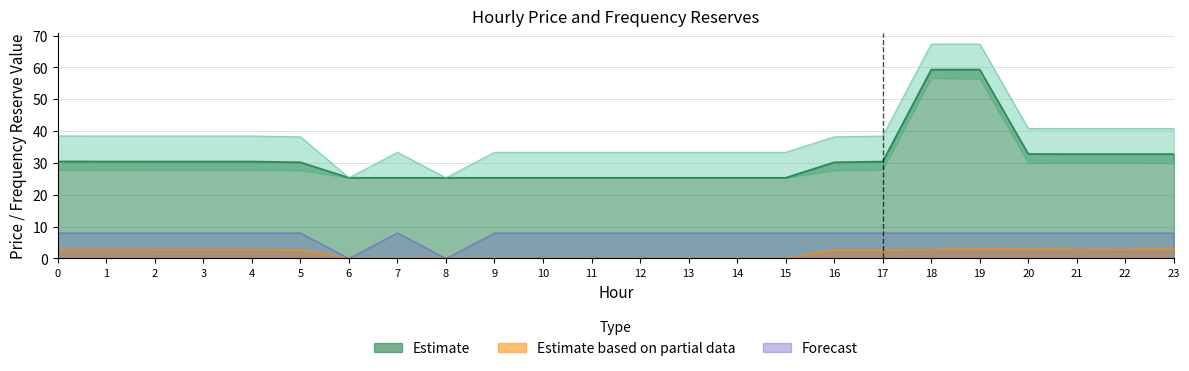

What is the sum of the pr_fre_u values at 8 and 3?

2.7